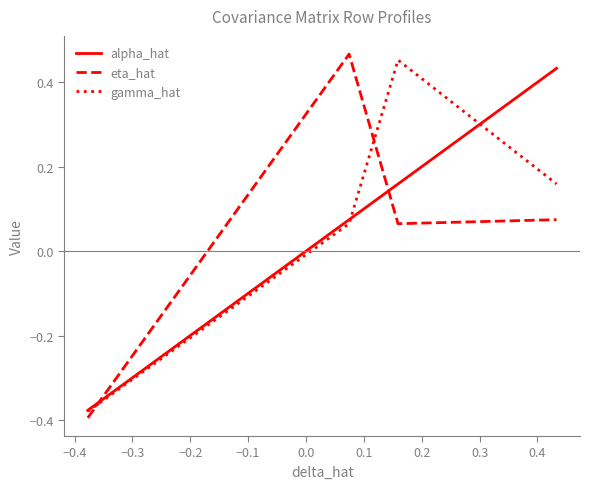

What are all the series names shown in the legend?

alpha_hat, eta_hat, gamma_hat